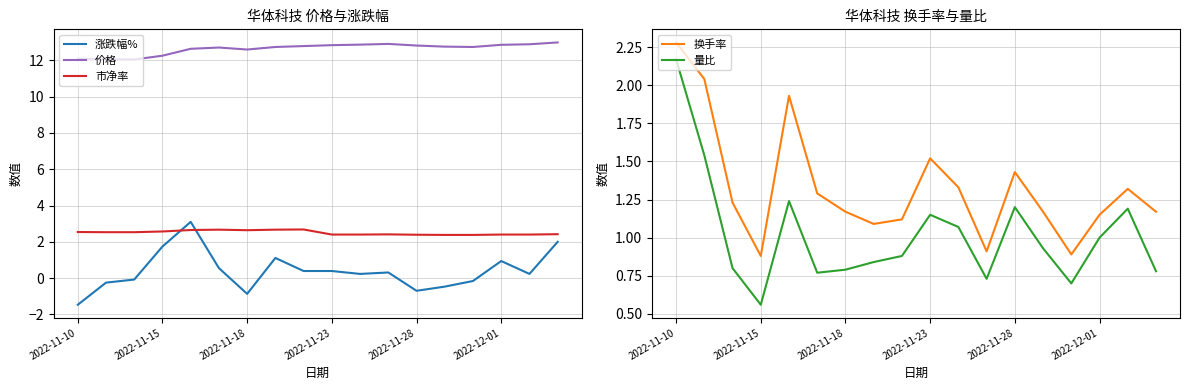

True or false: 涨跌幅% and 价格 cross at least once.

False